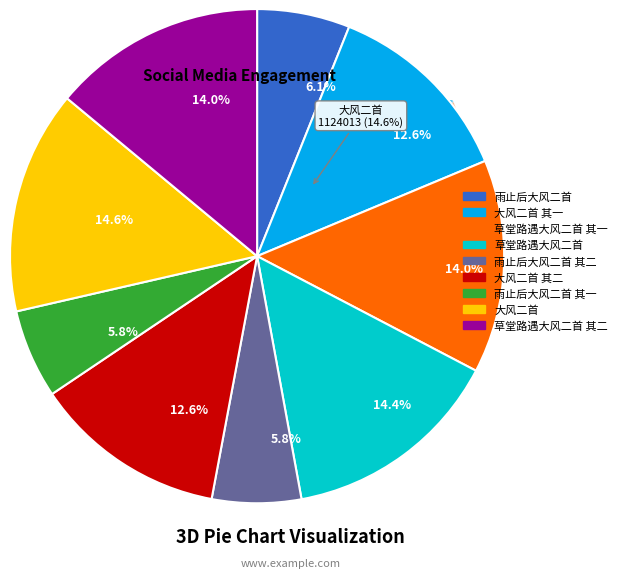

Count the number of slices in the pie.

9